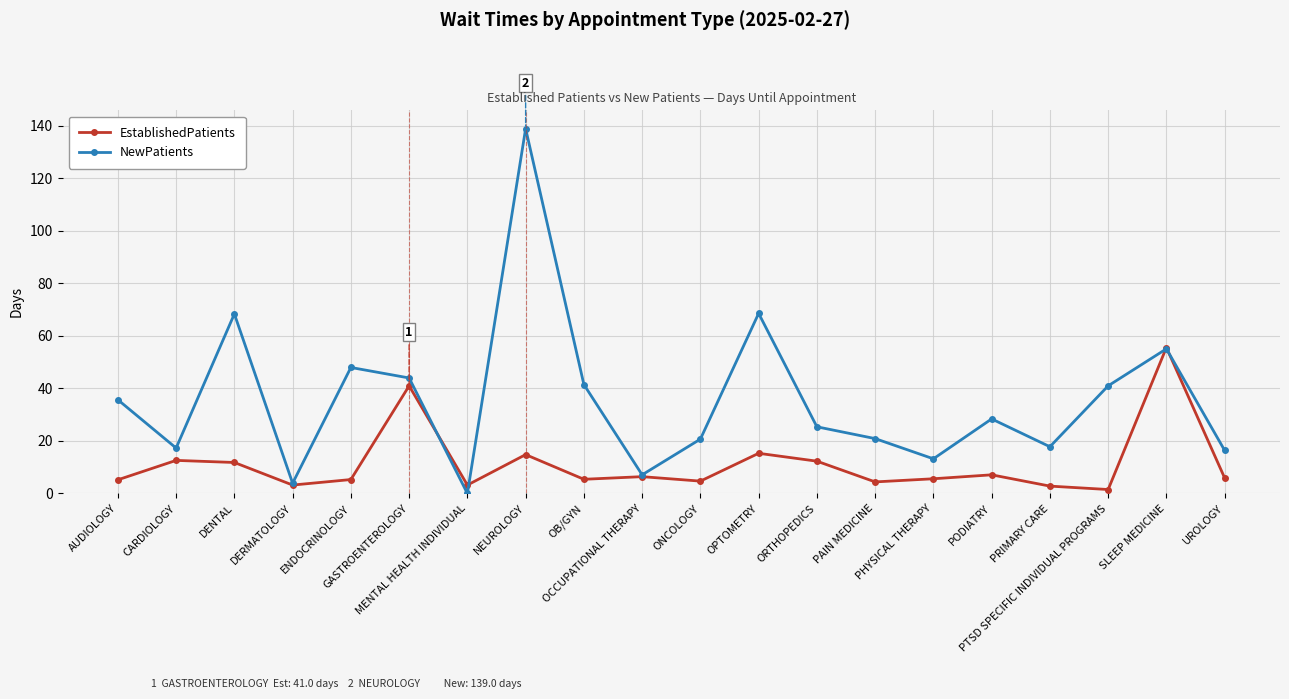

In NewPatients, how many points are higher than both neighbors (excluding endpoints)?

6